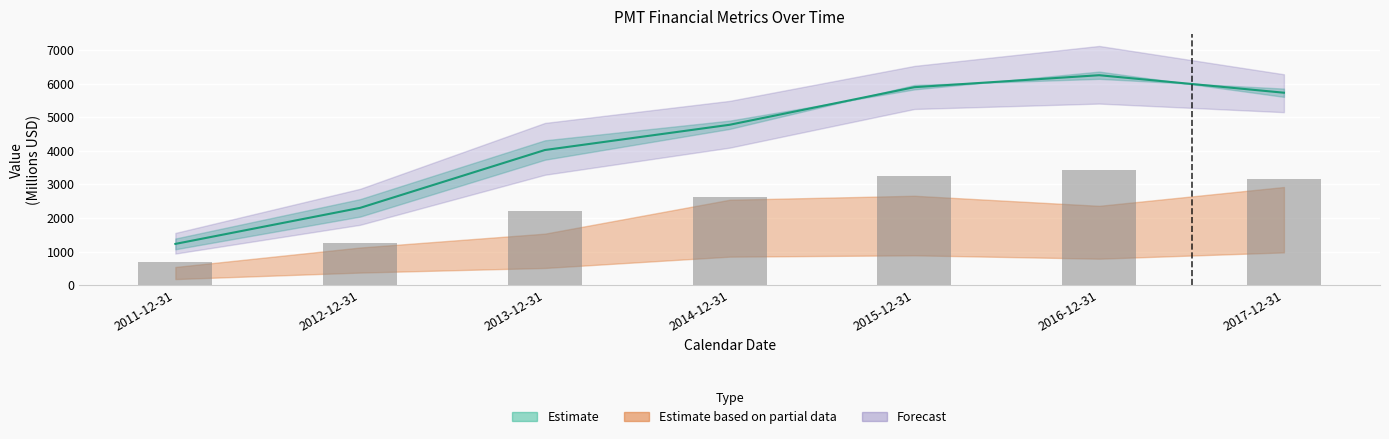

Between 2017-12-31 and 2015-12-31, which is larger?

2015-12-31